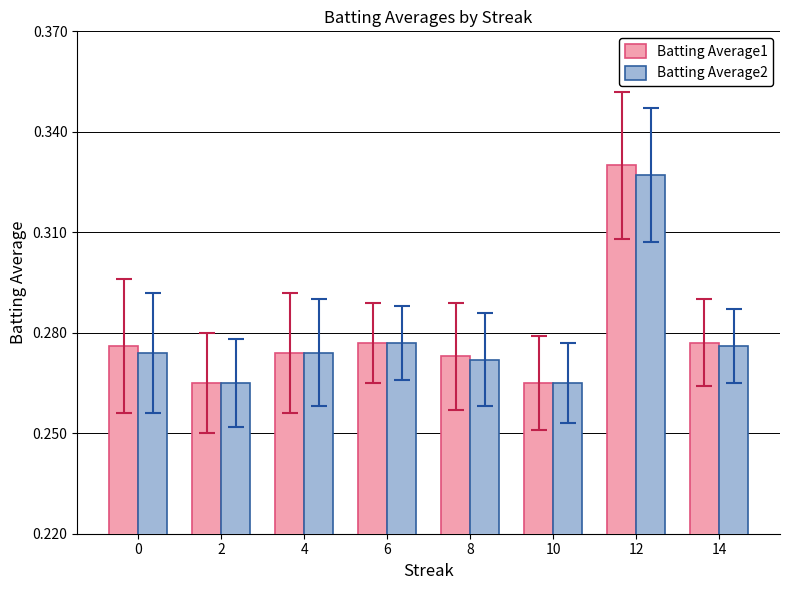

How many Batting Average1 values are between 0 and 1?

8